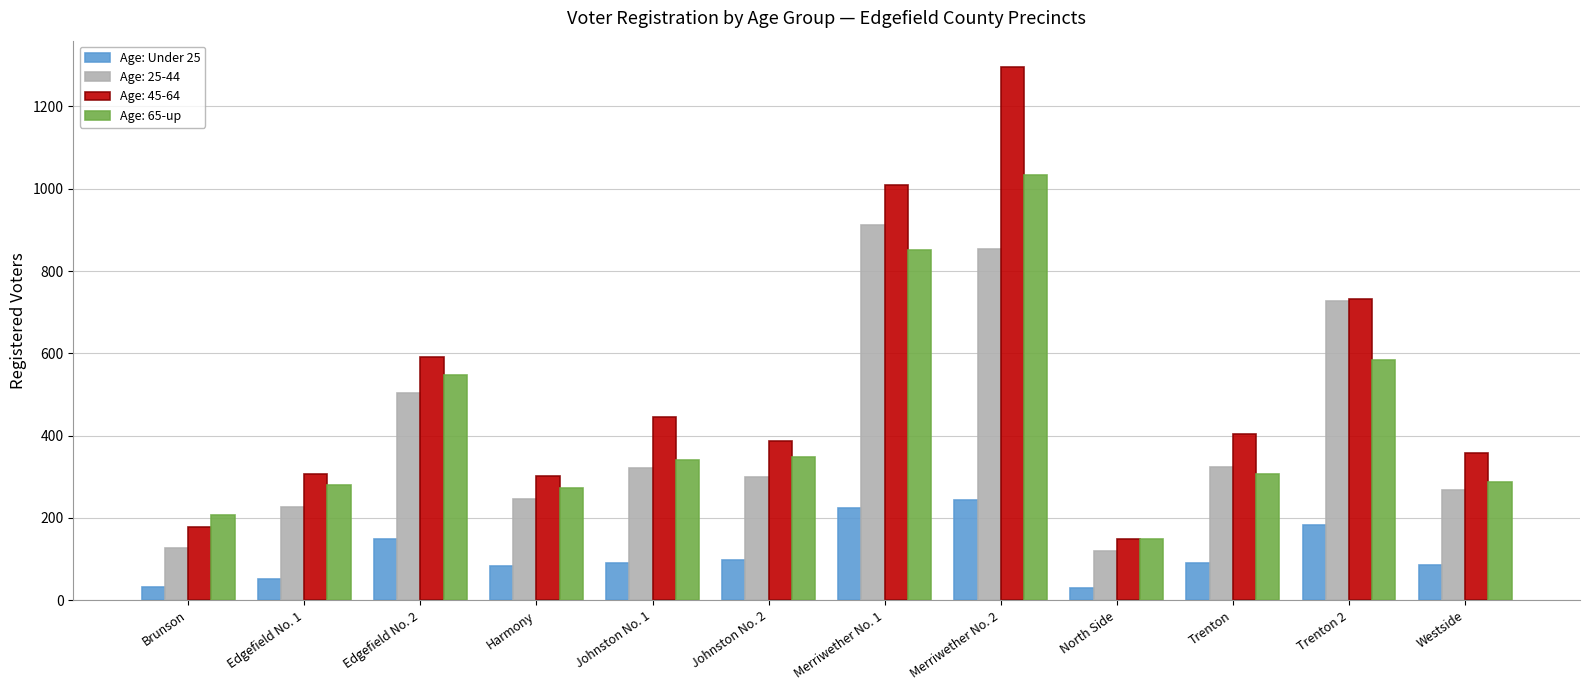

The Age: 65-up series shows 136 at Brunson. True or false?

False